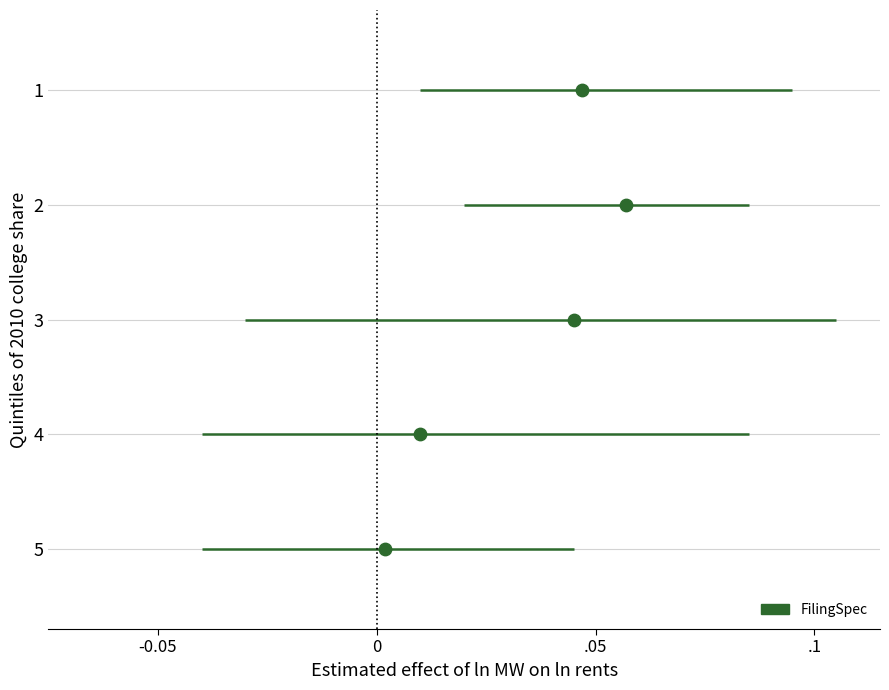

What is the average Y value?

3